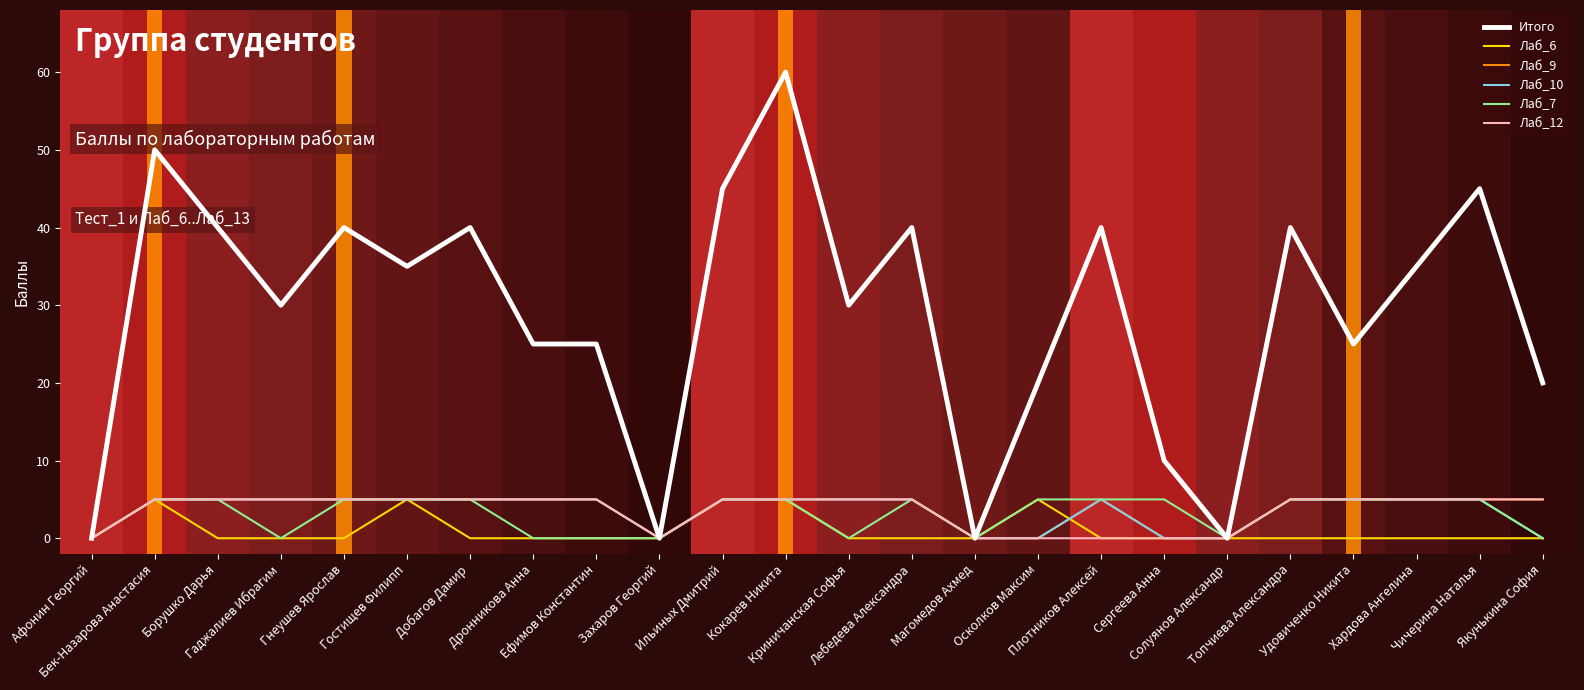

What is the sum of all Лаб_6 values?

25